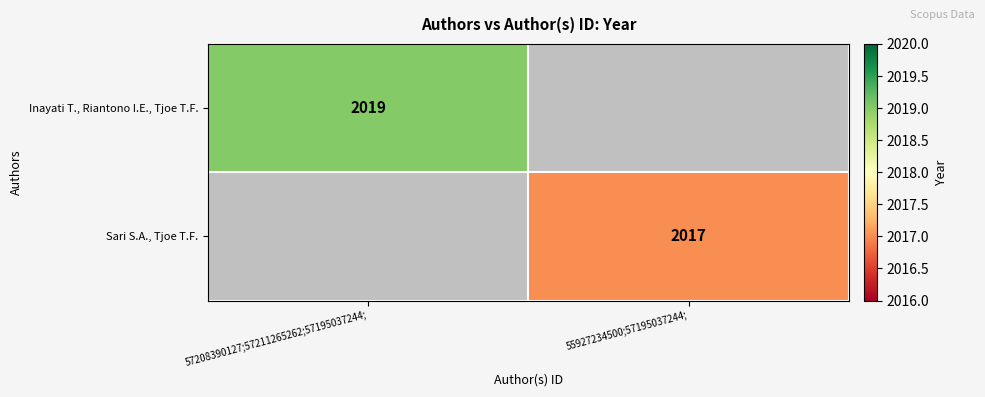

True or false: Sari S.A., Tjoe T.F. has a value of 2899 at 55927234500;57195037244;.

False